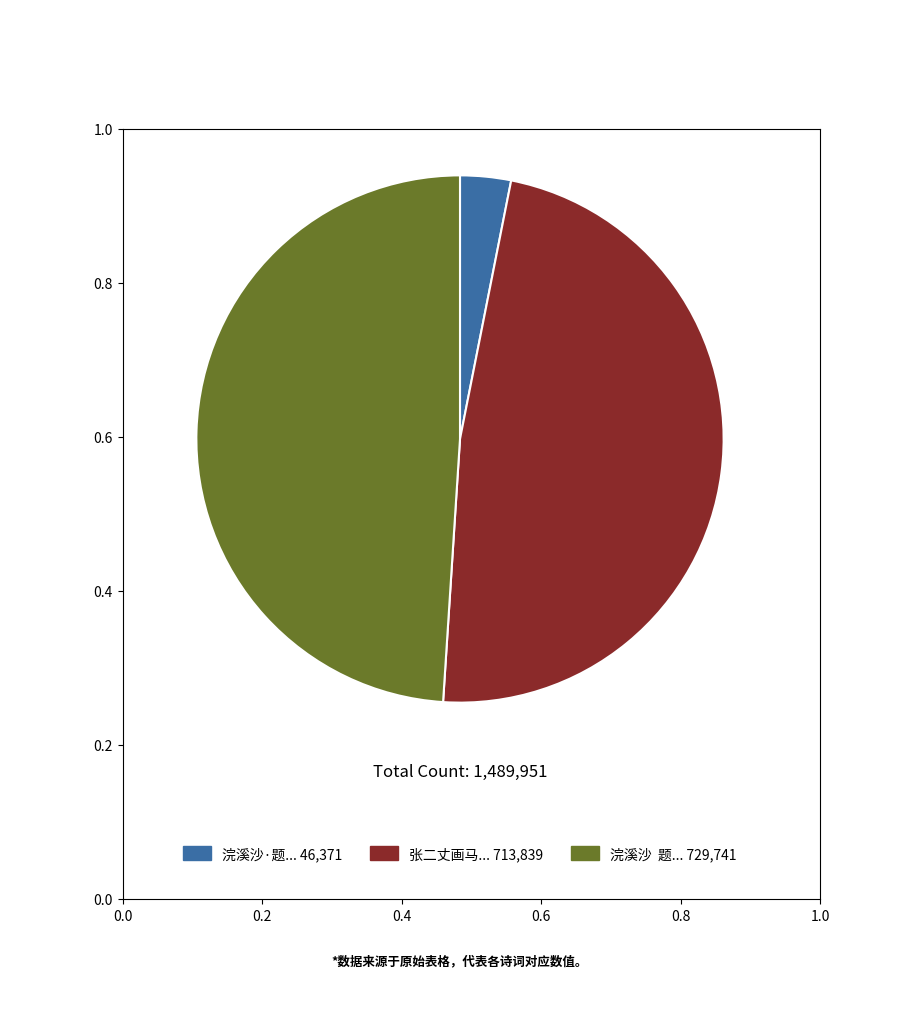

Count the number of slices in the pie.

3